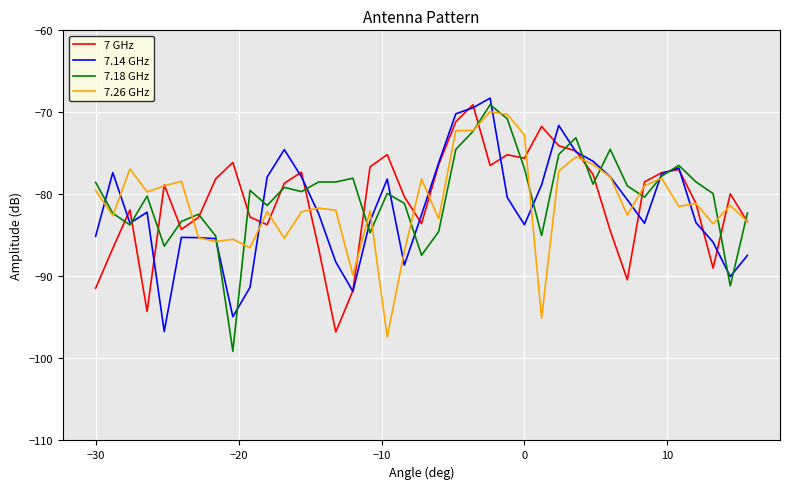

What is the lowest value of the 7.18 GHz series?

-99.1